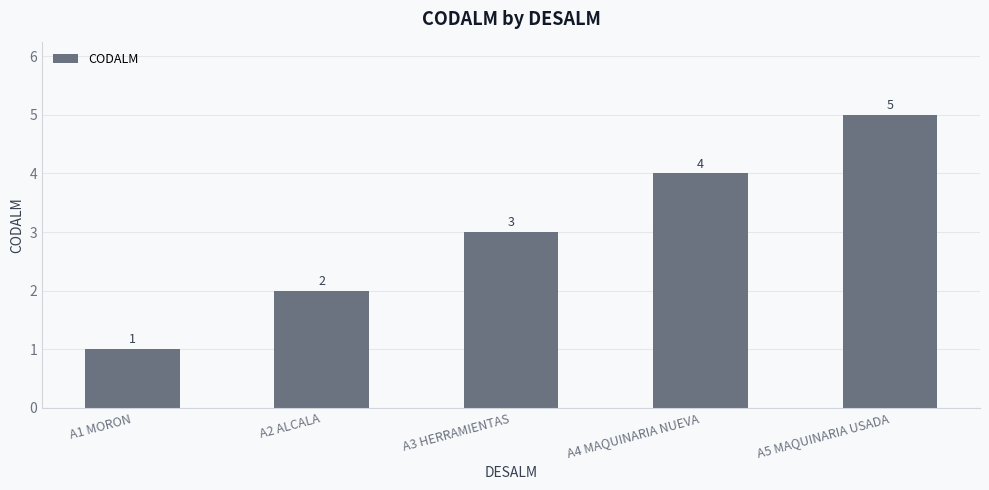

What position from the left is A1 MORON?

1